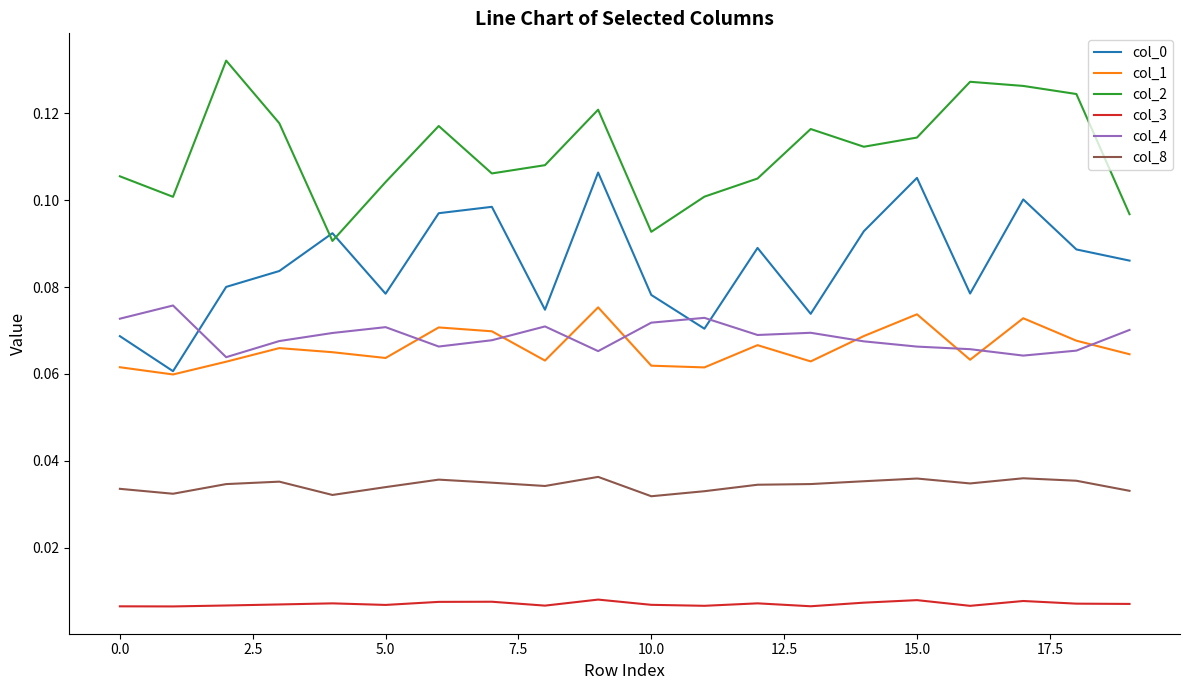

How many lines are shown in the chart?

6